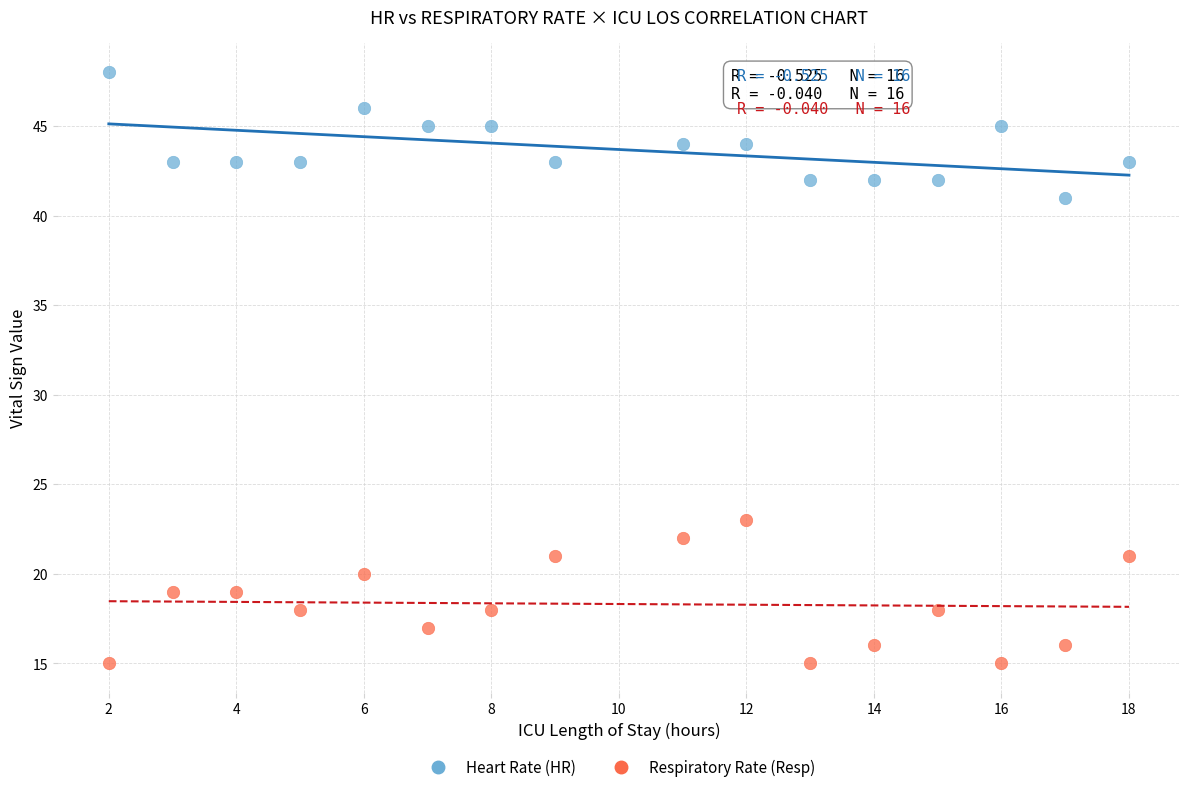

Across all series, what Y value is closest to 31?

23